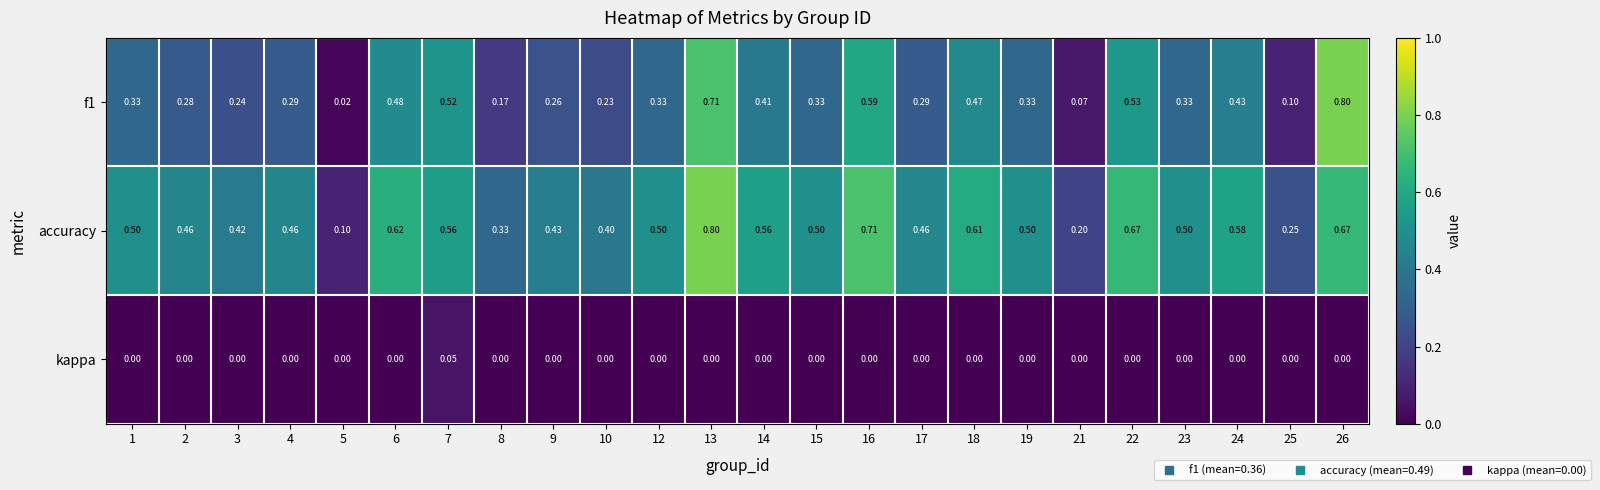

Rank the series at 18 from lowest to highest value.

kappa, f1, accuracy